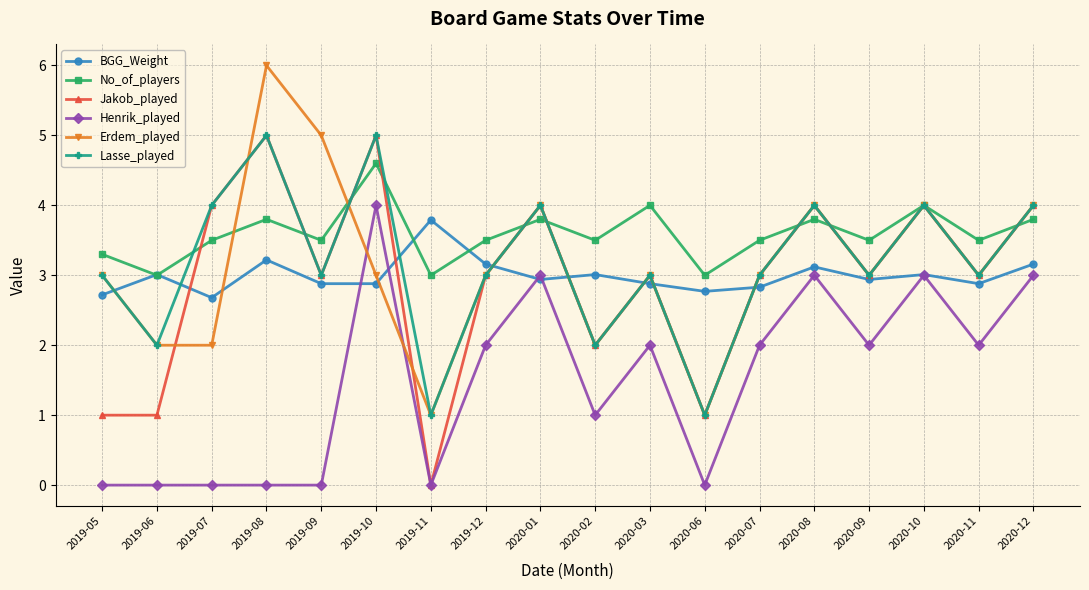

Does the chart display data point markers on the line(s)?

Yes